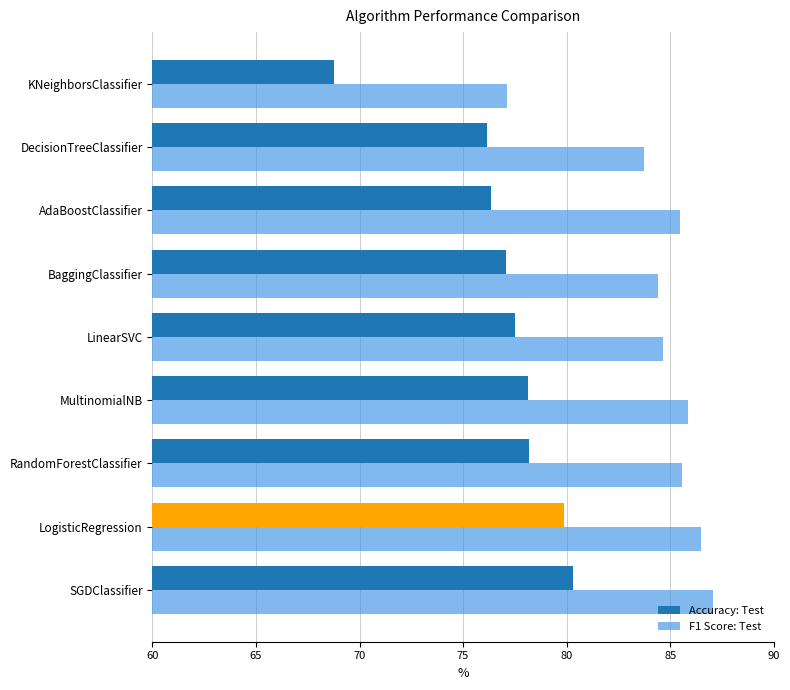

Rank the series by their maximum value, from highest to lowest.

F1 Score: Test, Accuracy: Test